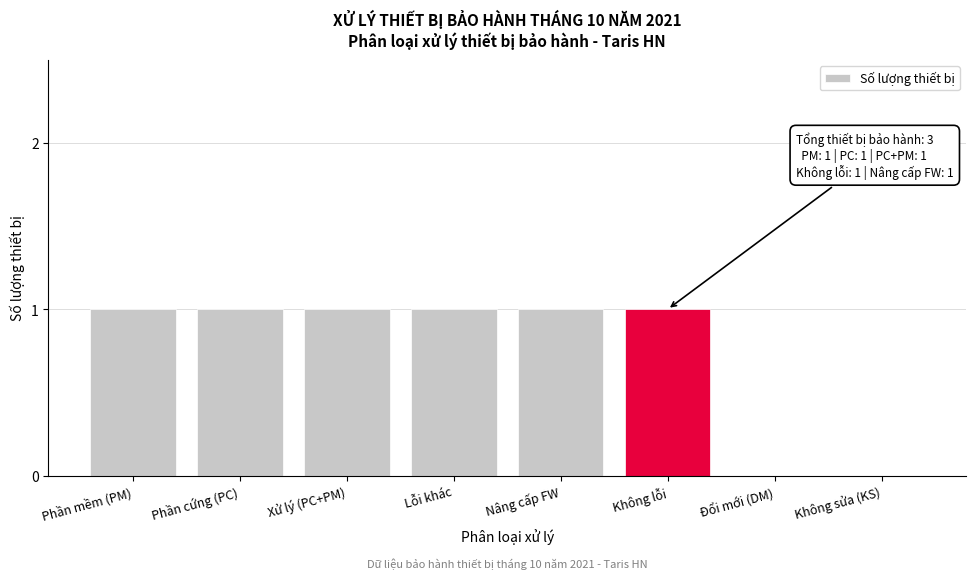

Reading left to right, extract all data points from this chart.

Phần mềm (PM)=1	Phần cứng (PC)=1	Xử lý (PC+PM)=1	Lỗi khác=1	Nâng cấp FW=1	Không lỗi=1	Đổi mới (DM)=0	Không sửa (KS)=0